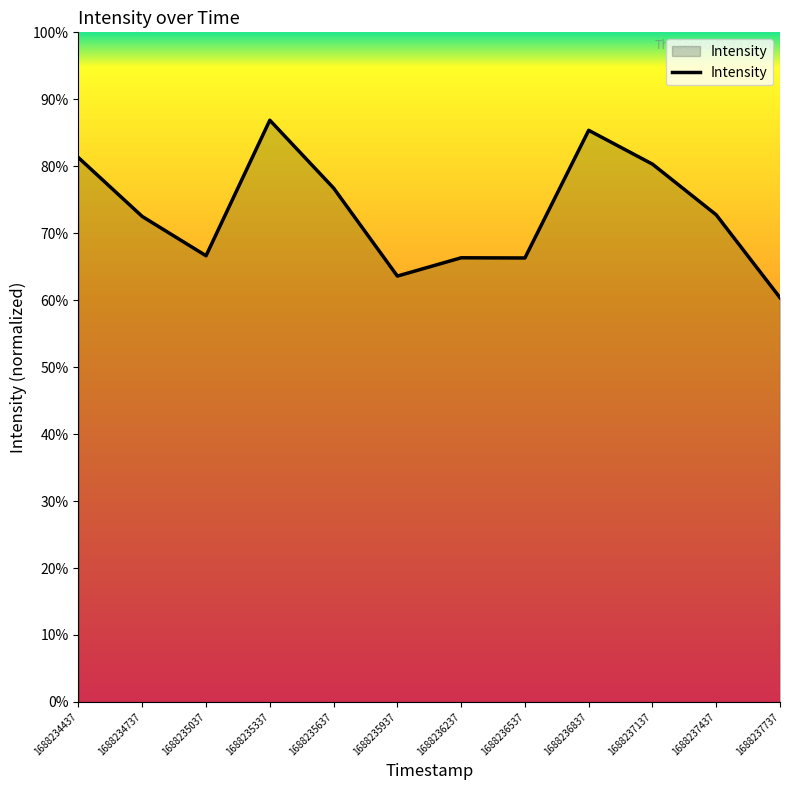

What value does the data have at 1688237437?

72.7